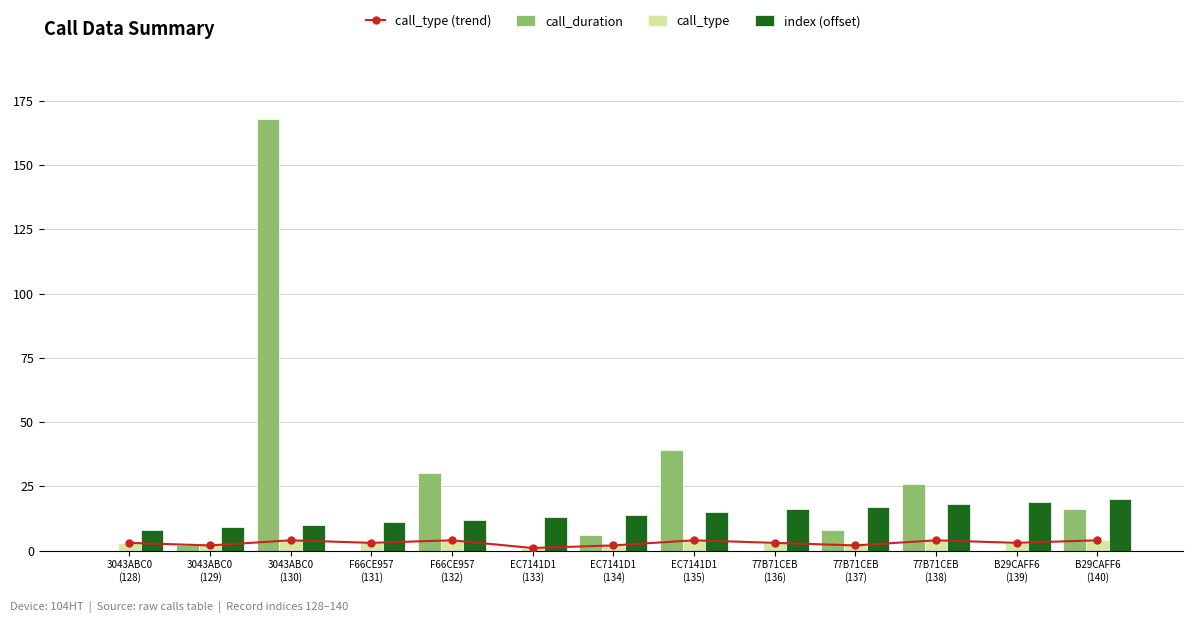

At how many categories does at least one series exceed 120?

1